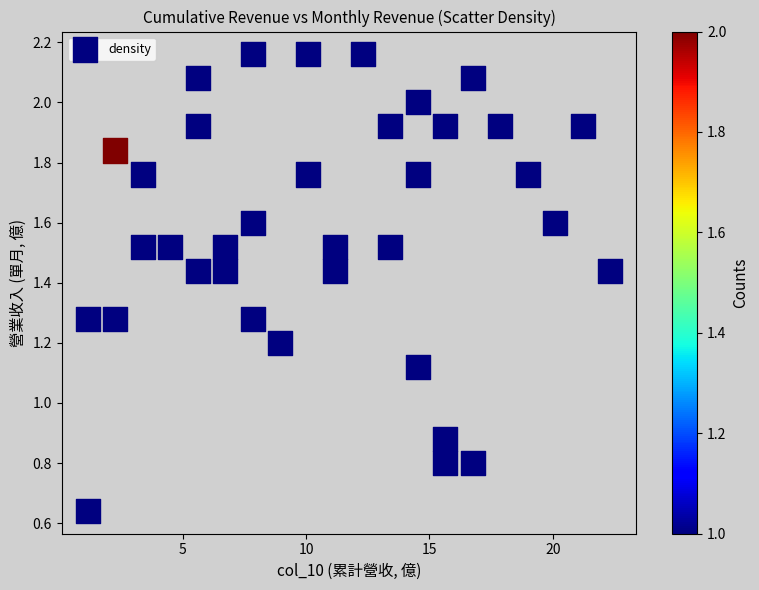

What is the range of X values (max minus min)?

21.2